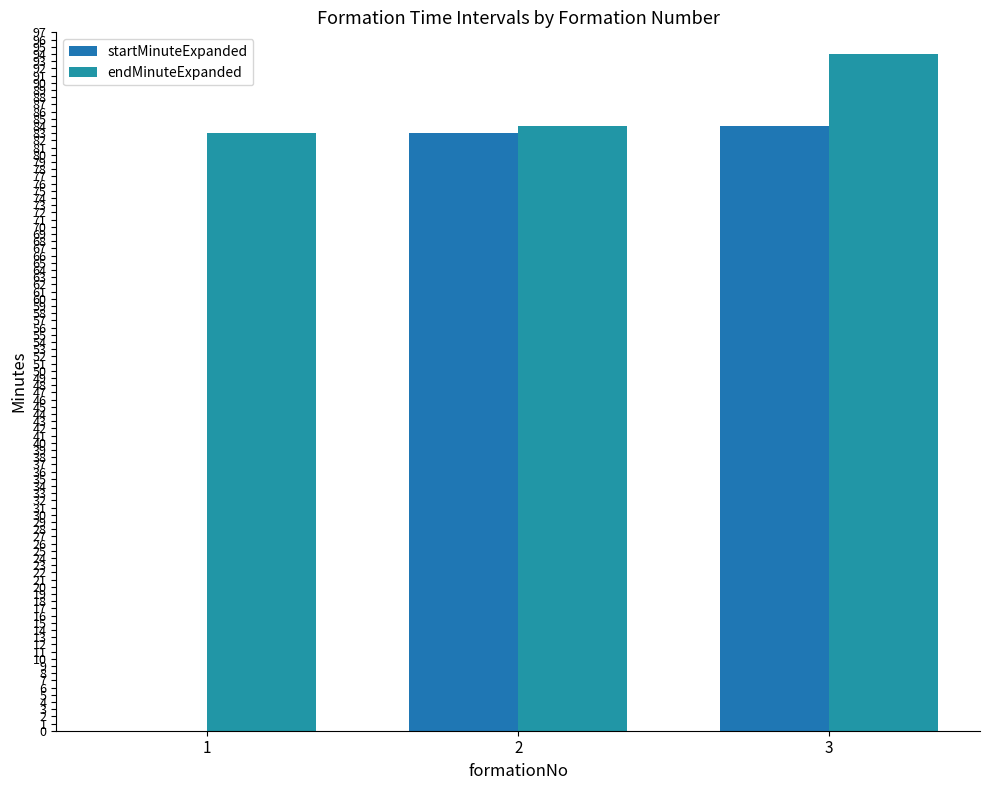

List the labels in order of startMinuteExpanded value, largest first.

3, 2, 1